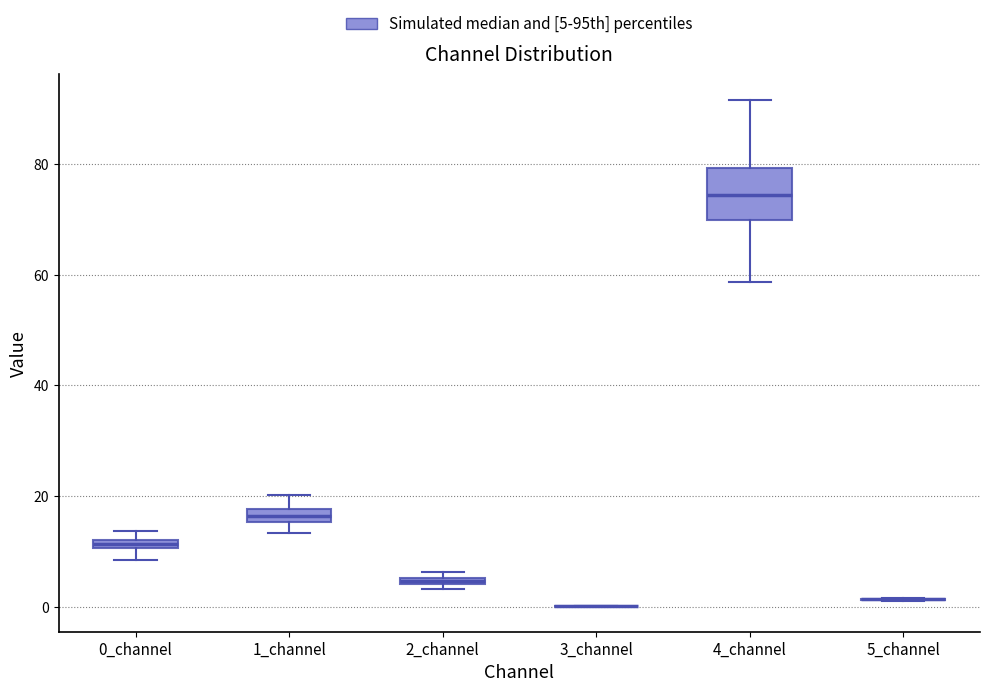

Which box is the tallest, from its lower edge to its upper edge?

4_channel